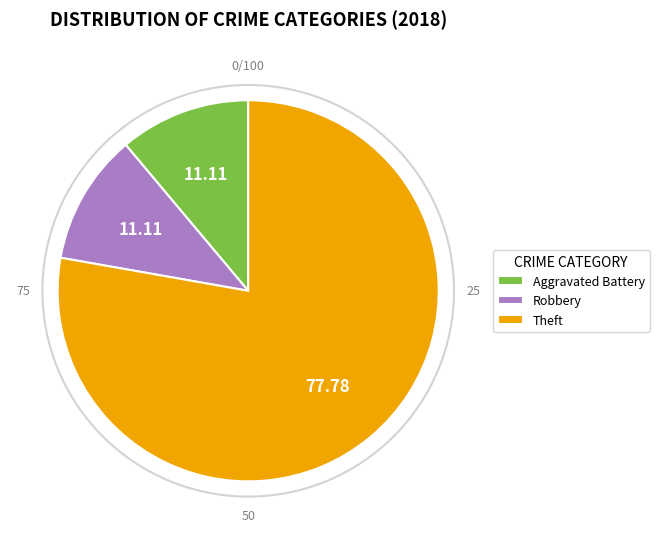

What is the ratio of the value at Robbery to the value at Aggravated Battery?

1.0